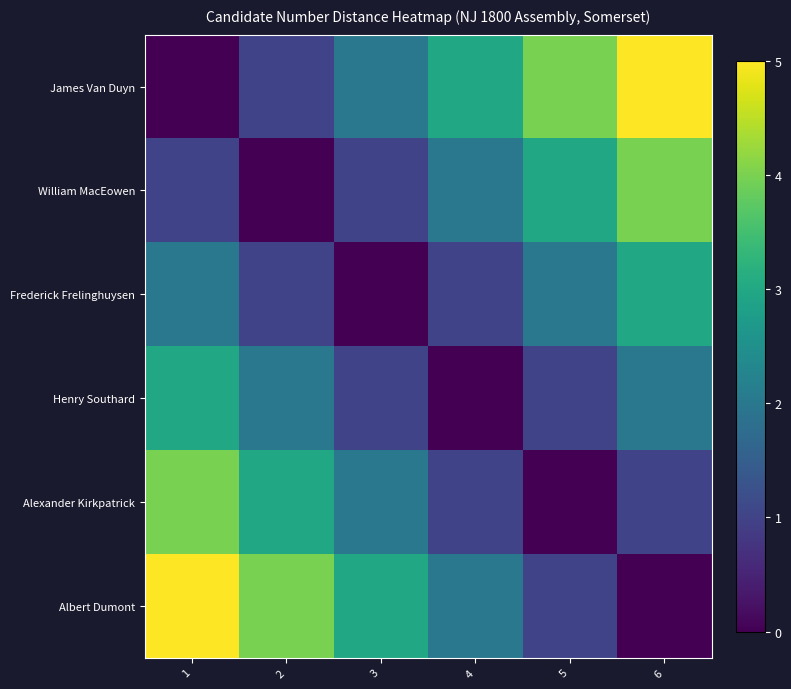

Which series changed the most between 3 and 5?

James Van Duyn